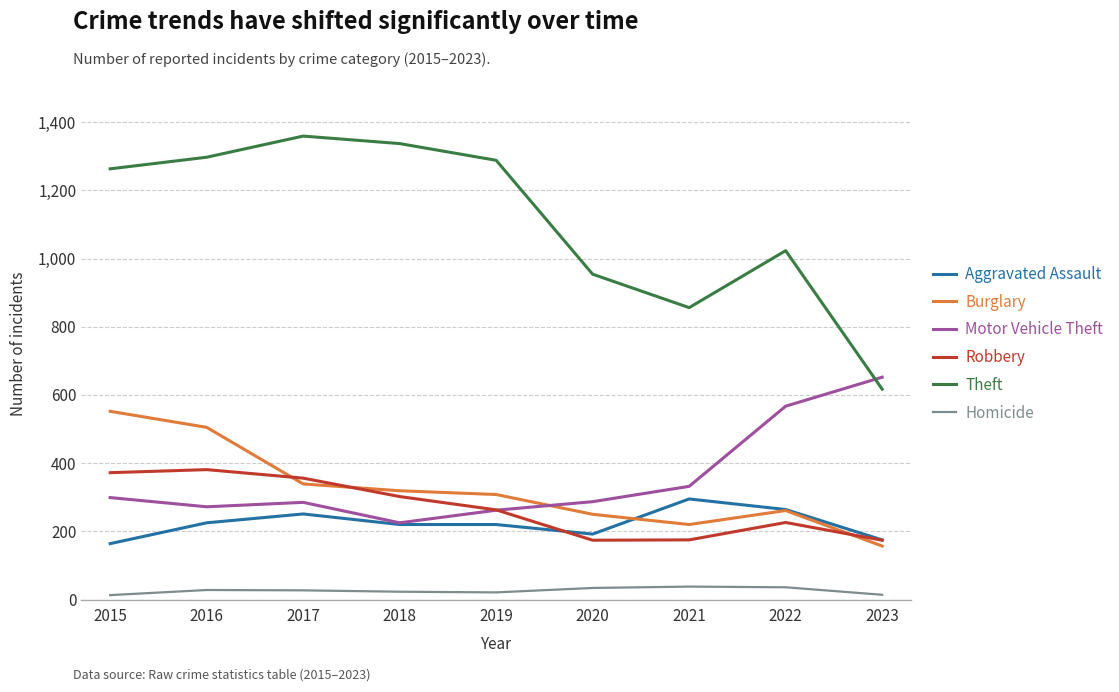

Between 2015 and 2020, which series saw the biggest shift?

Theft